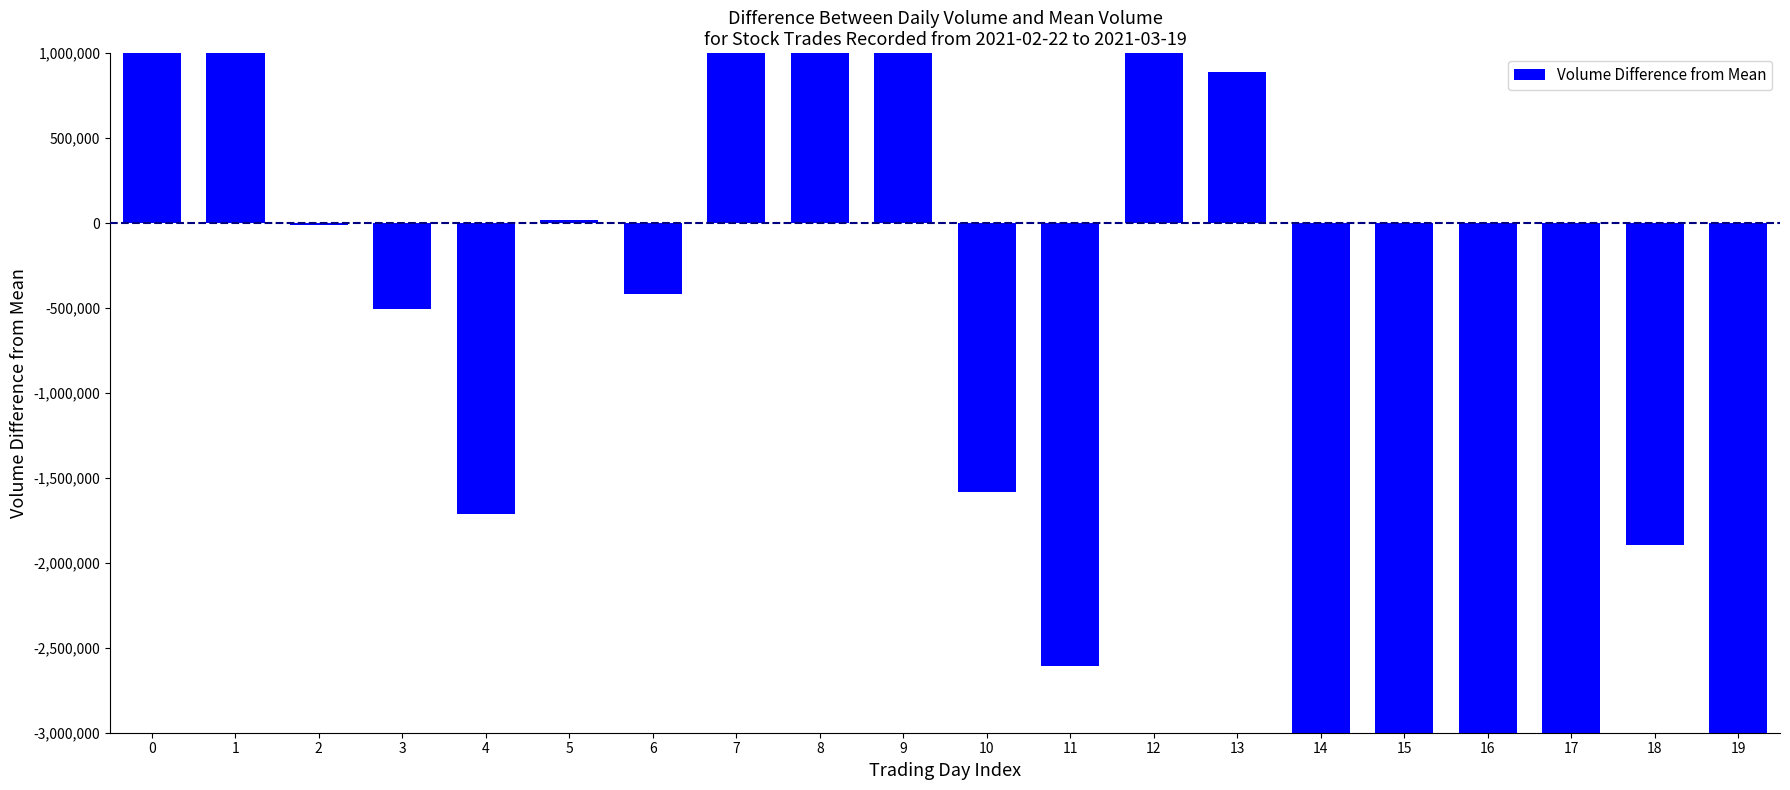

Reading right to left, extract all data points from this chart.

19=-3765910	18=-1894810	17=-4010510	16=-4308610	15=-4005010	14=-4317910	13=886790	12=3221490	11=-2608010	10=-1581710	9=3404390	8=11353890	7=3630390	6=-419810	5=17390	4=-1712310	3=-507110	2=-10710	1=2682390	0=3945690